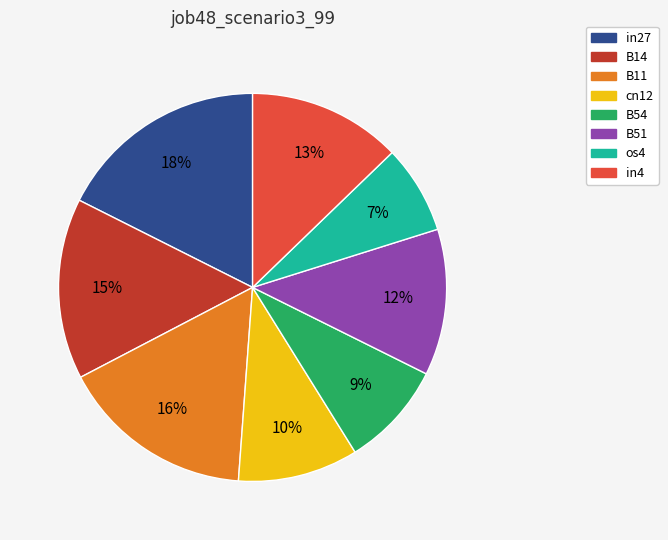

To the nearest percent, what percentage of the pie is B54?

9%